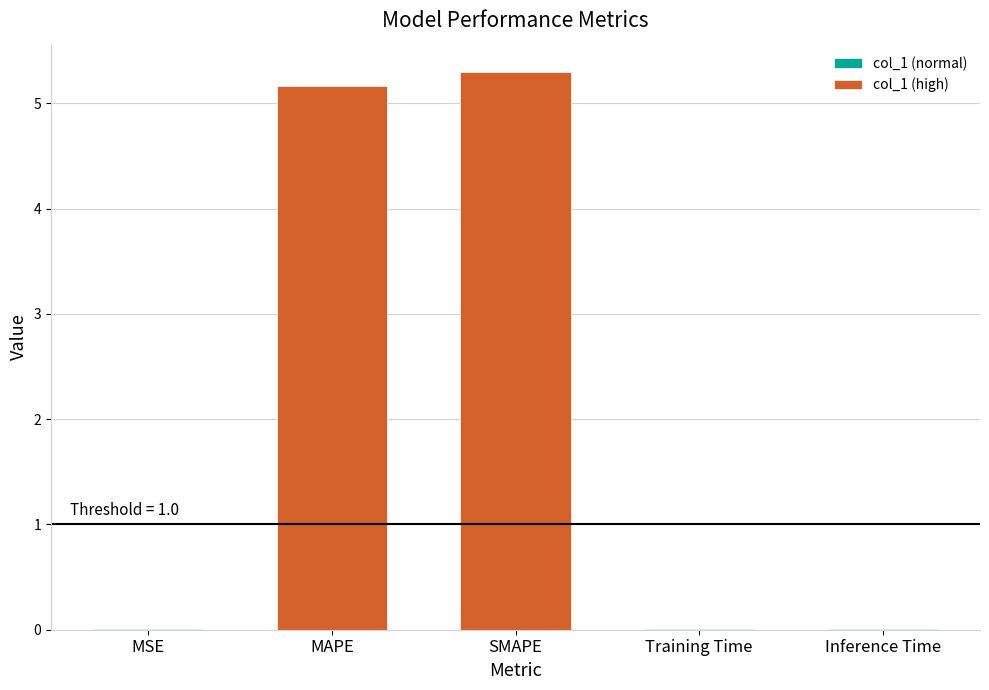

The chart shows a value of 5.2 at MAPE. True or false?

True